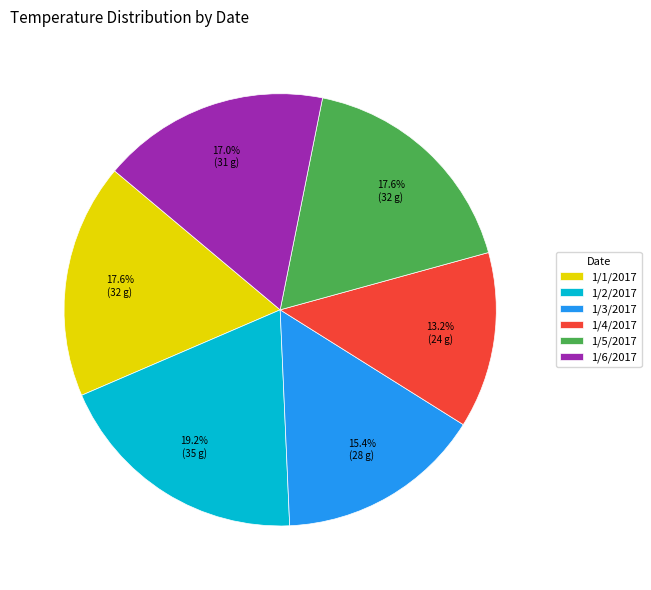

What is the smallest slice in the pie chart?

1/4/2017